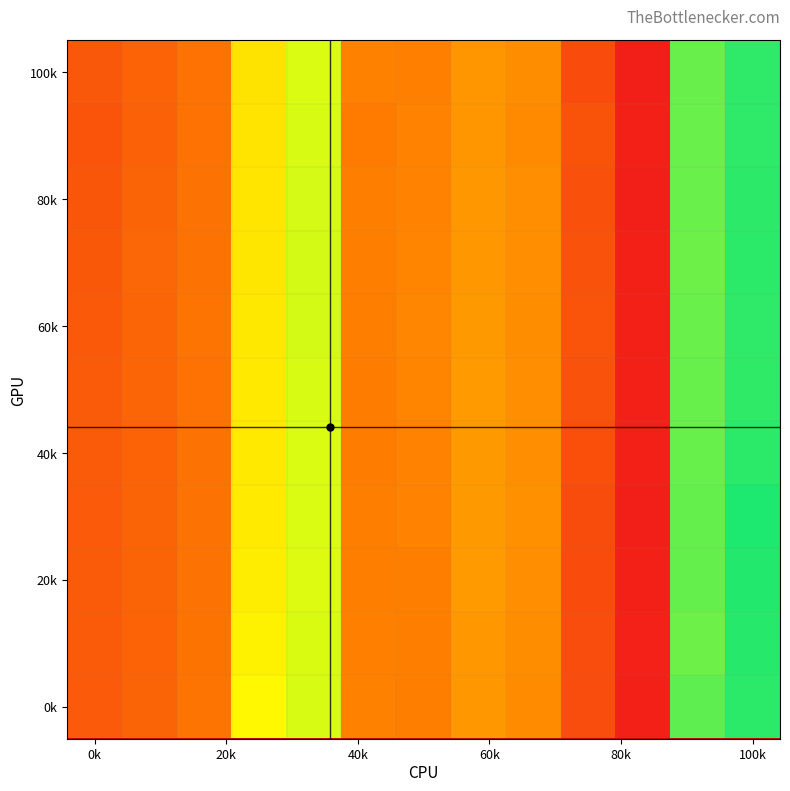

At which category is the sum across all series the highest?

100k